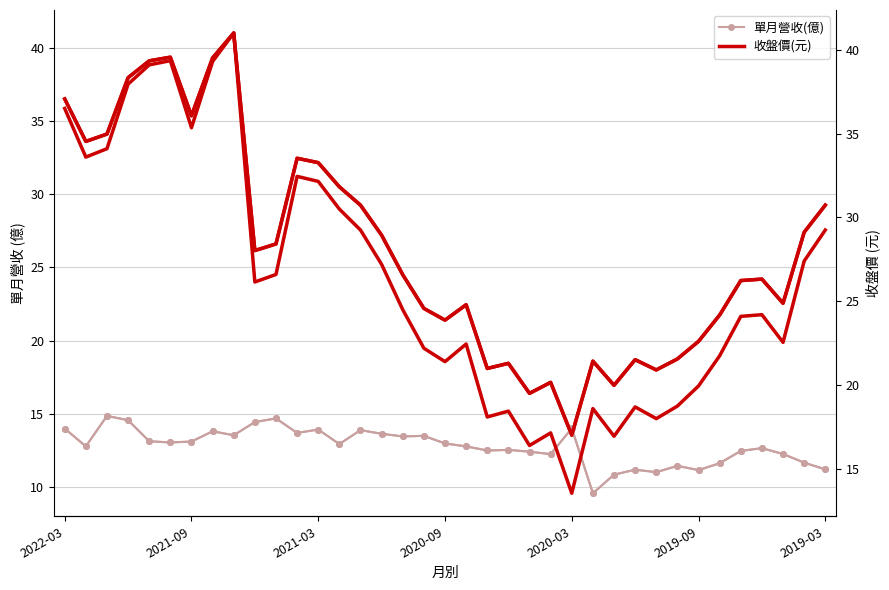

Which series has the largest range (max minus min)?

收盤價(元)